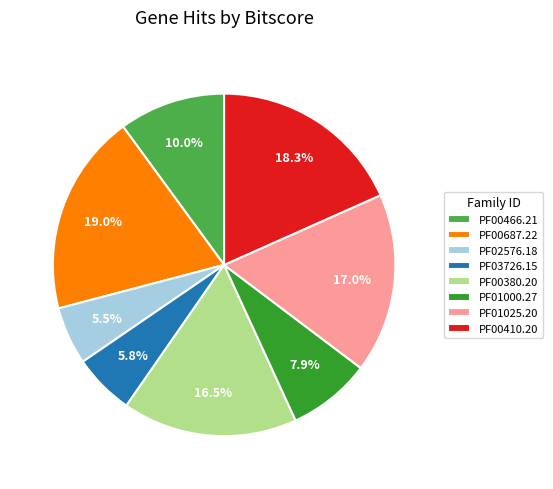

Do PF00380.20 and PF03726.15 together represent more than half of the pie?

No